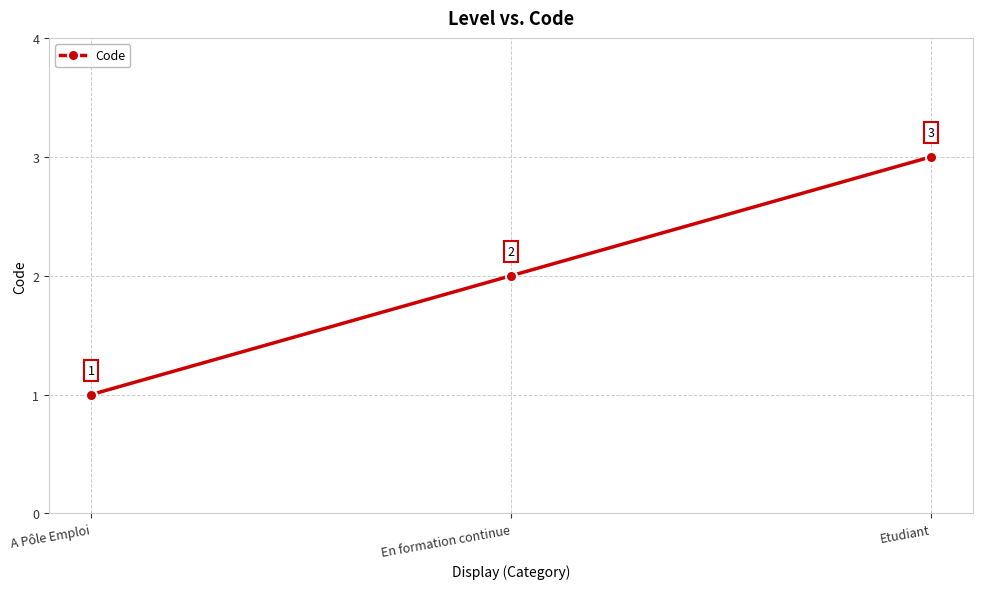

Reading left to right, what are all the values shown in this chart?

1	2	3